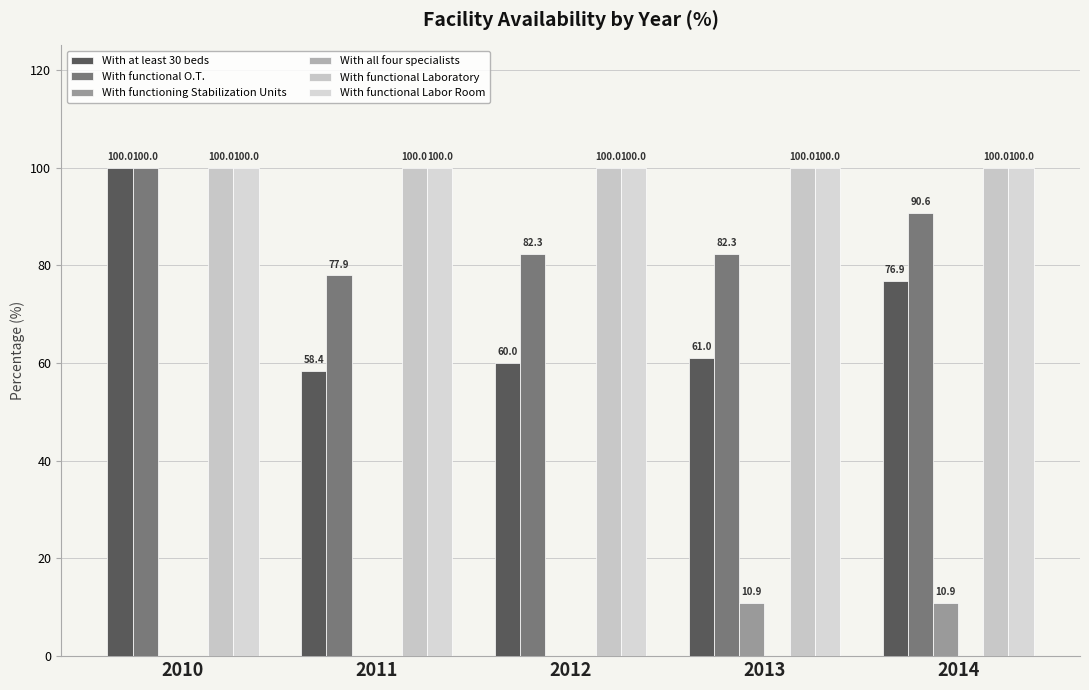

How many categories are shown in the chart?

5